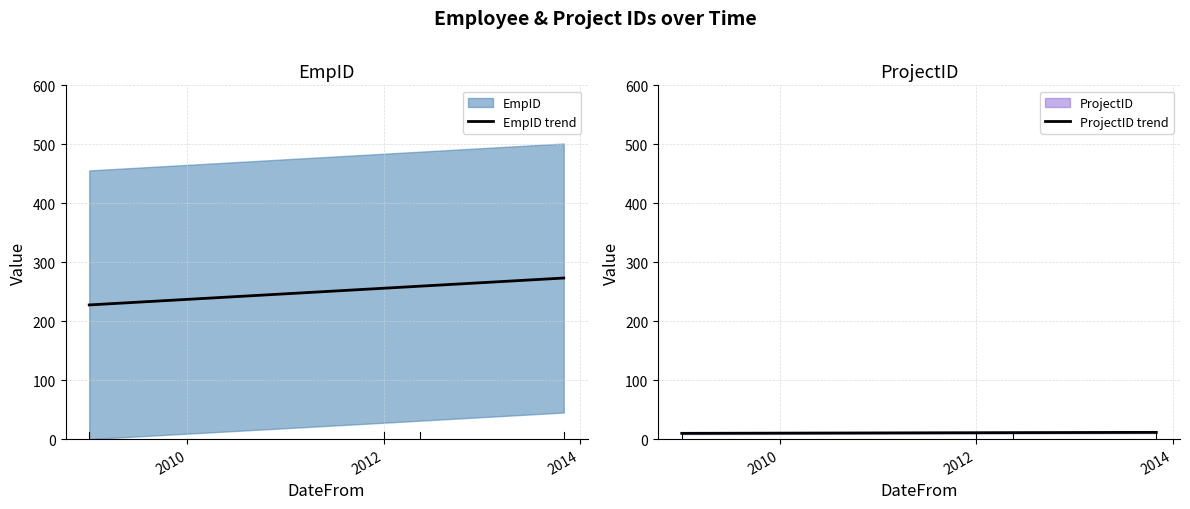

Reading left to right, transcribe all the data shown in this chart.

EmpID trend: 227.6	255.9	259.4	273.2
ProjectID trend: 9.8	10.8	10.9	11.5